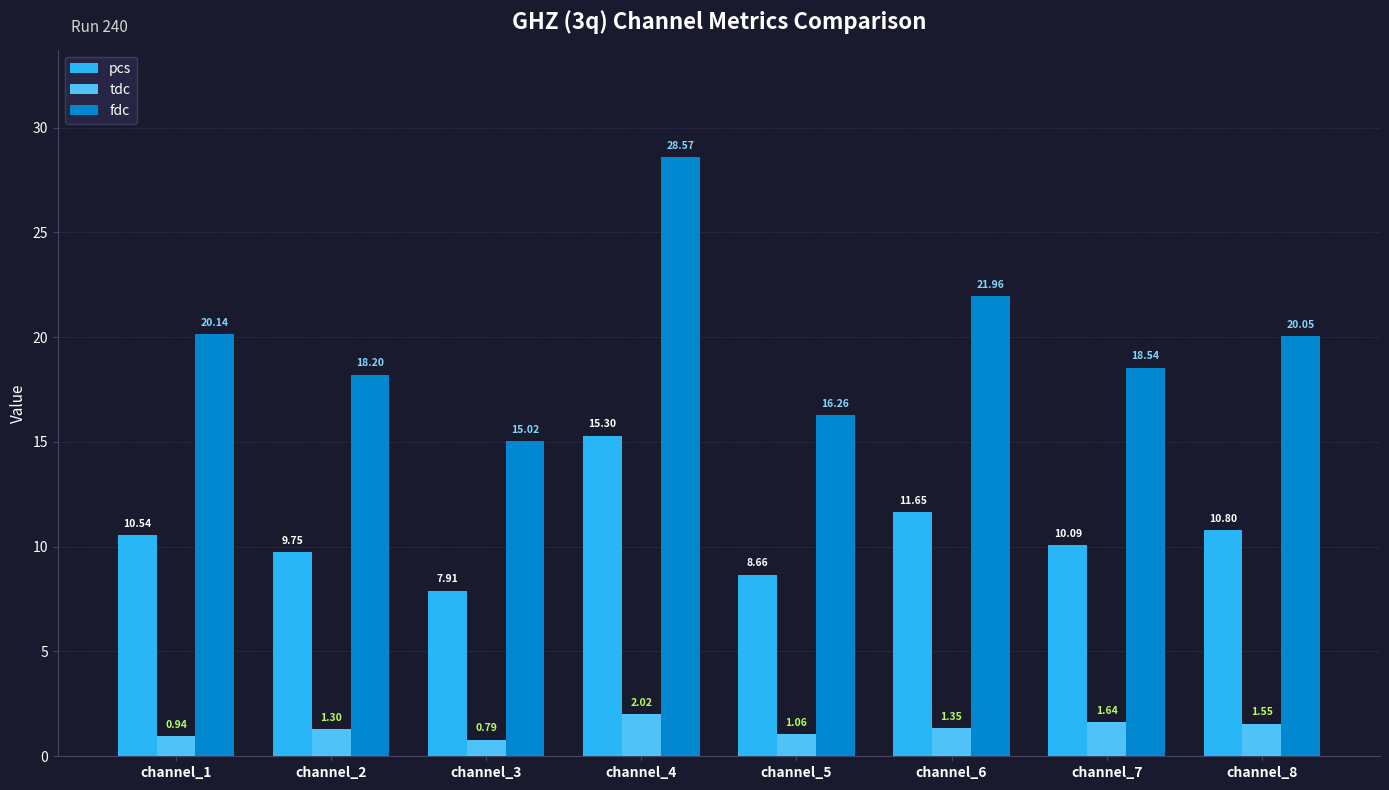

At which label is pcs closest to 11?

channel_8